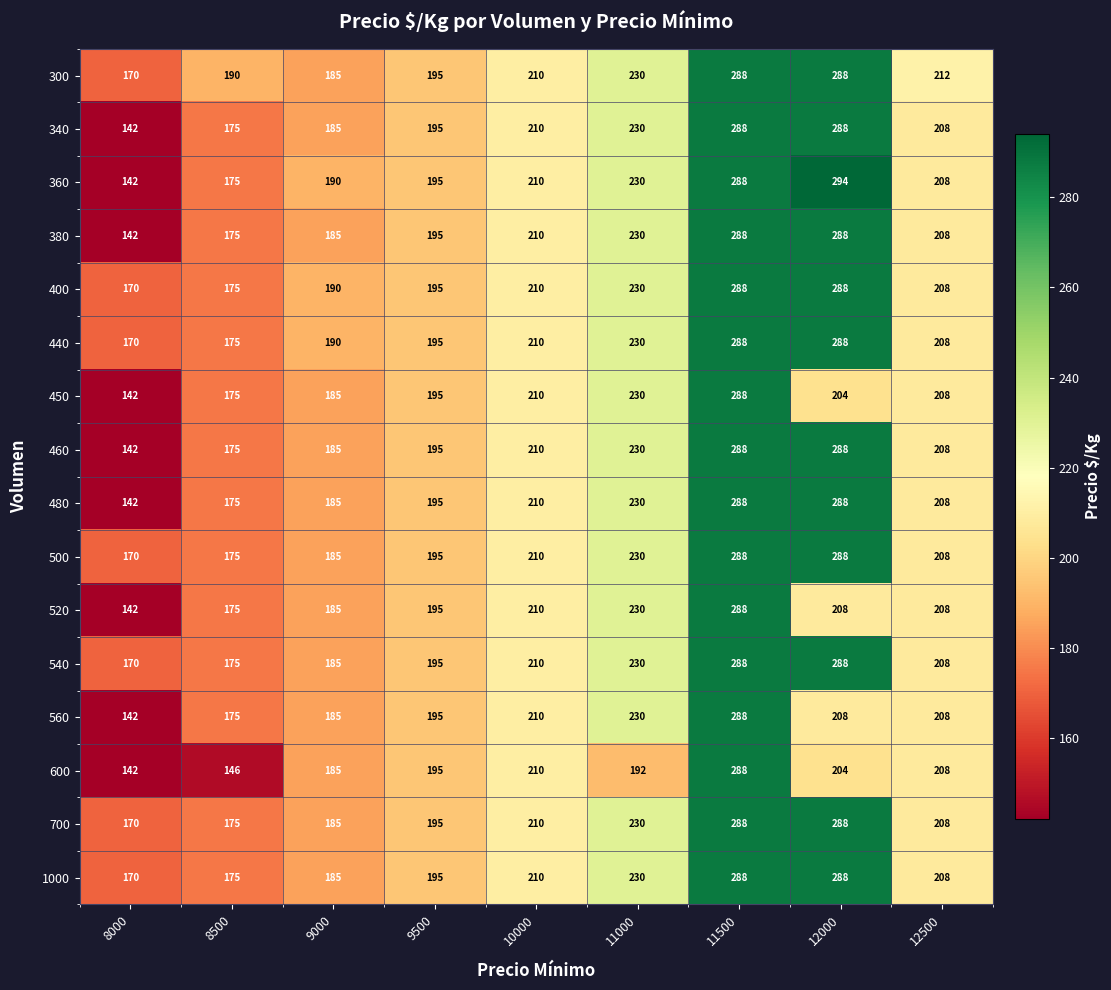

Which category has the highest value across all series?

12000